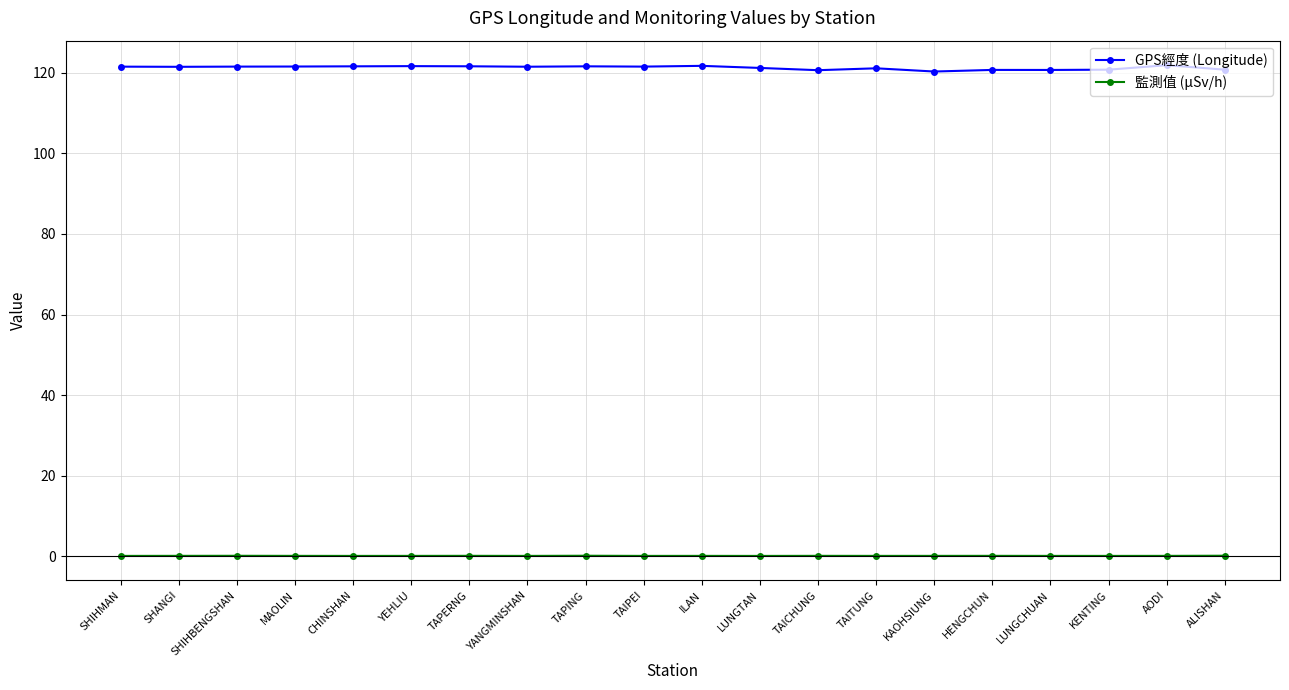

Does the chart display data point markers on the line(s)?

Yes